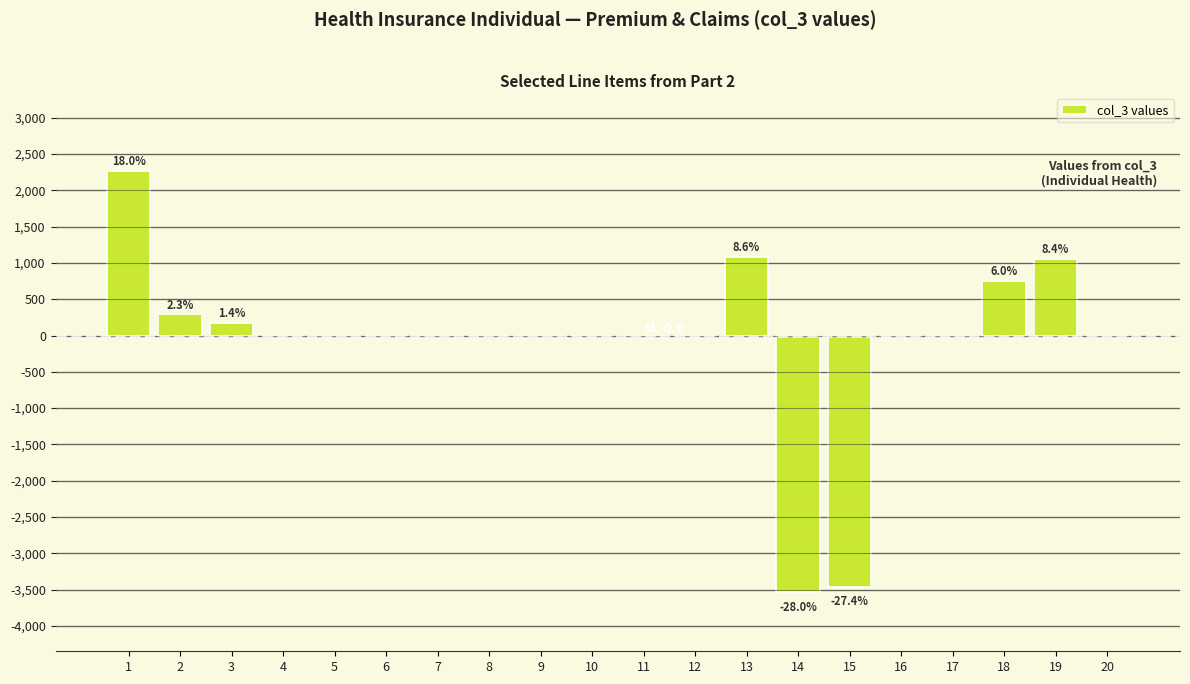

What is the sum of all values?

-1361.3